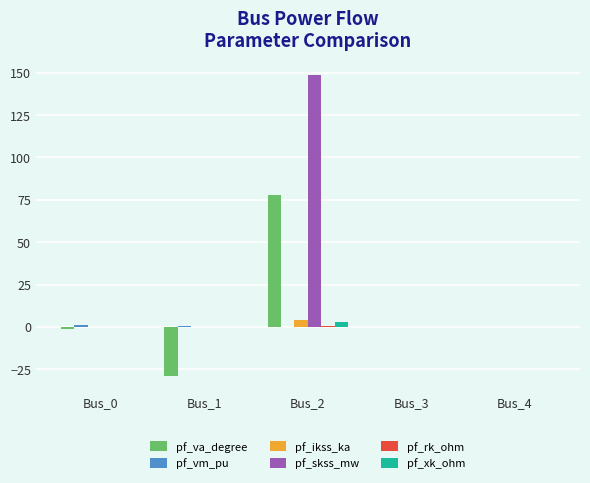

Which series has the largest total across all categories?

pf_skss_mw